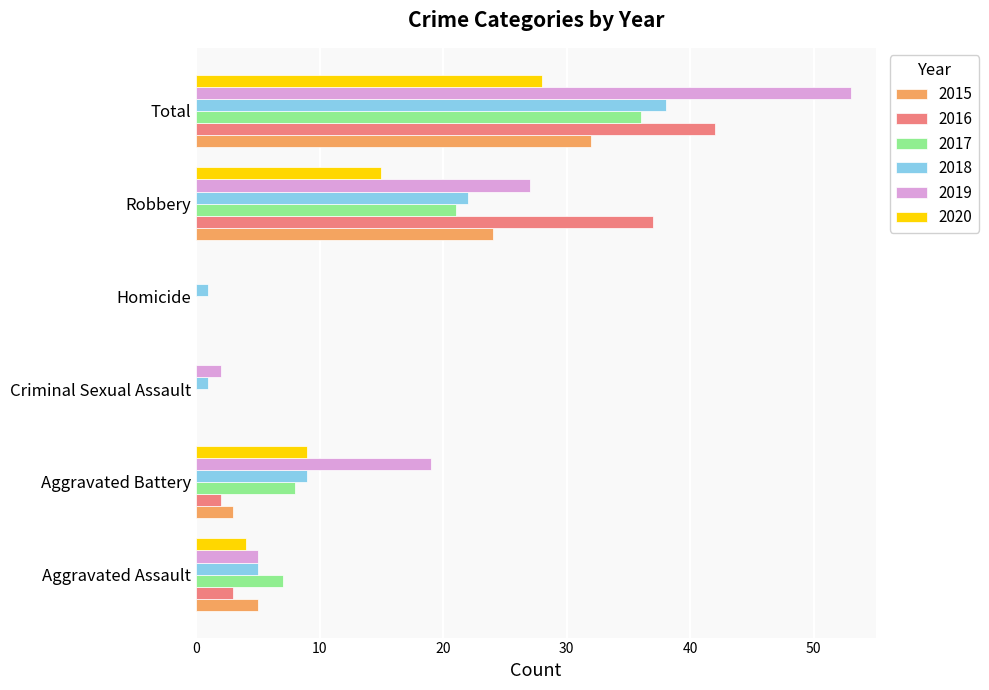

At which category is the sum across all series the highest?

Total